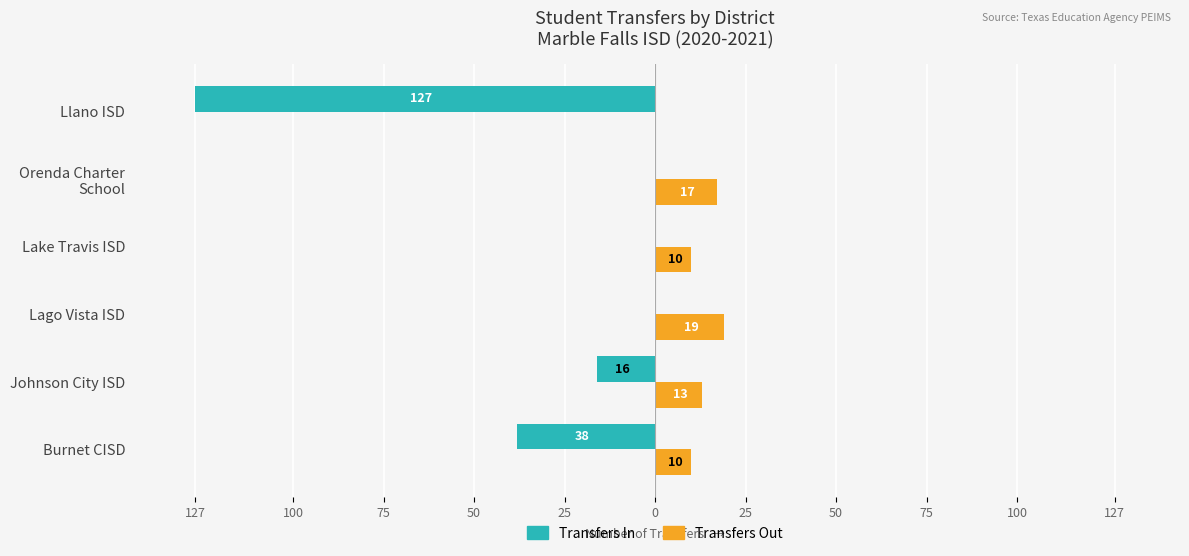

Reading left to right, list all the values displayed in this chart.

Transfers In: -38	-16	0	0	0	-127
Transfers Out: 10	13	19	10	17	0